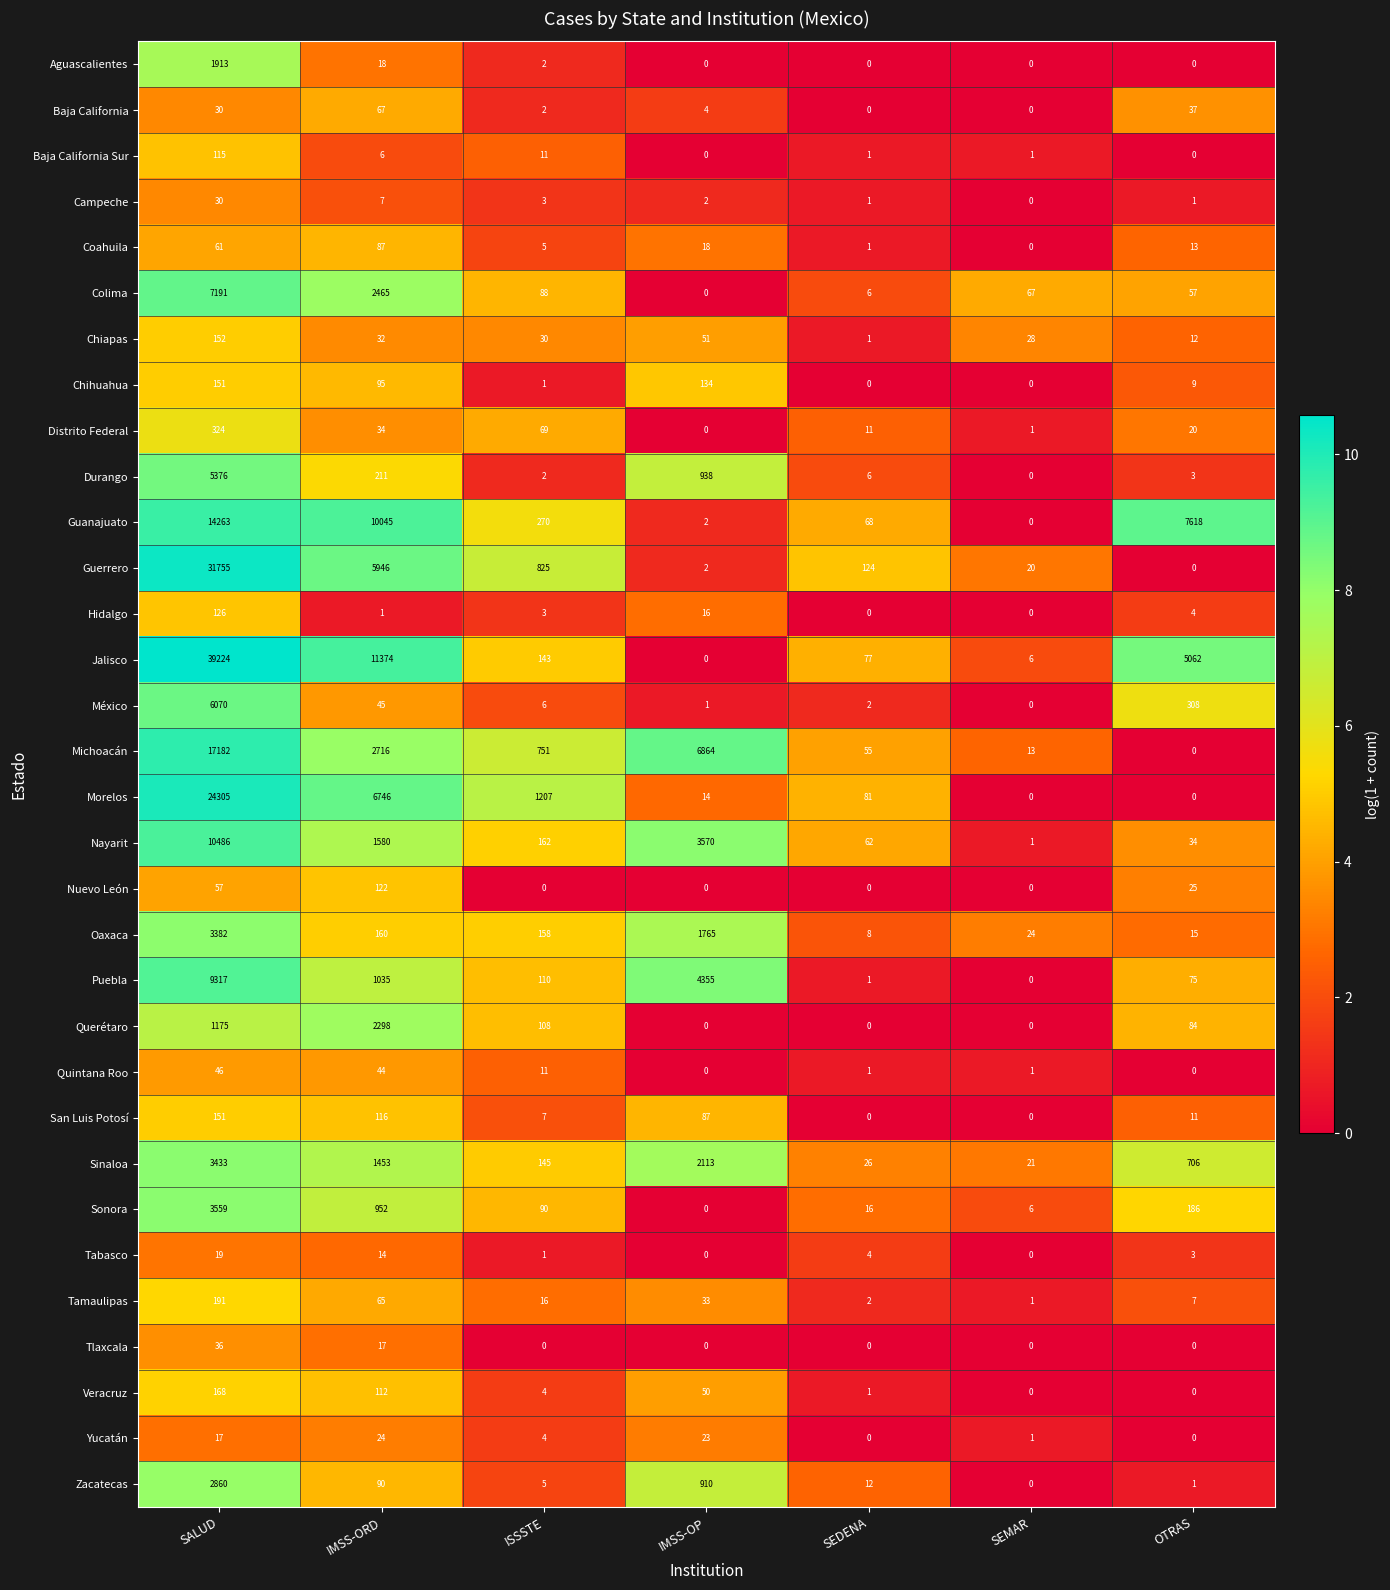

How many values in the Chiapas series are below 30?

3